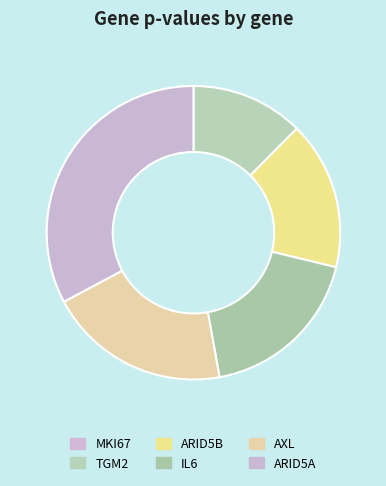

Does any single category account for the majority?

No